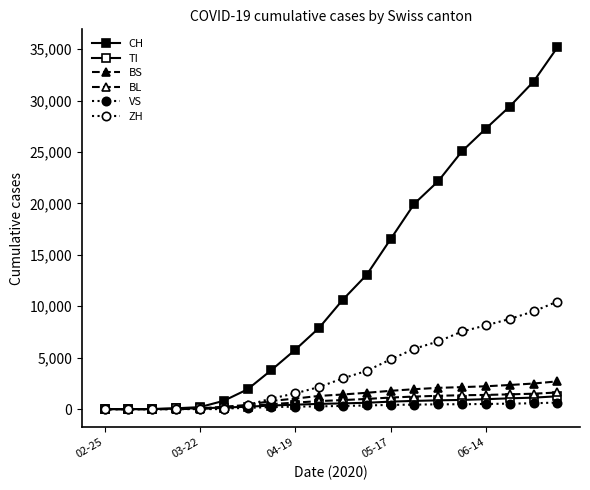

True or false: CH and ZH cross at least once.

False